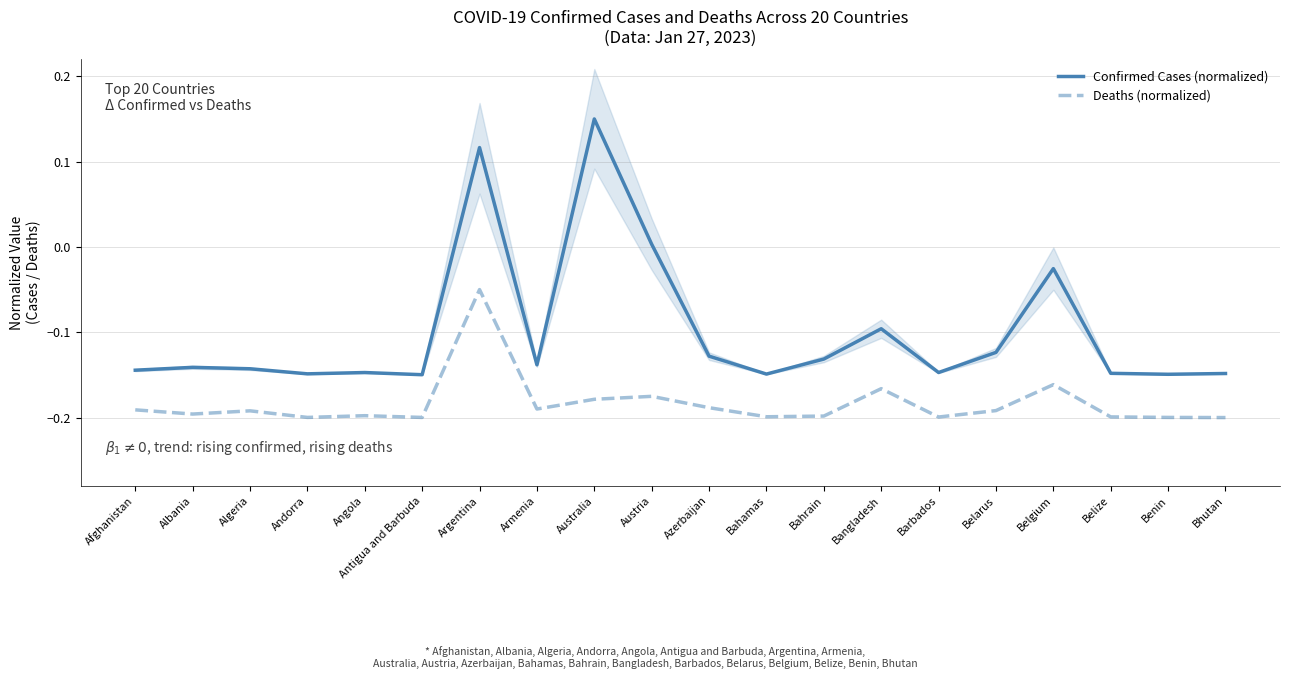

What is the sum of the Confirmed Cases (normalized) values at Bhutan and Bahrain?

-0.3